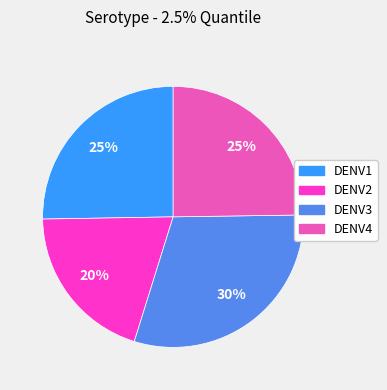

Which slice is the smallest?

DENV2